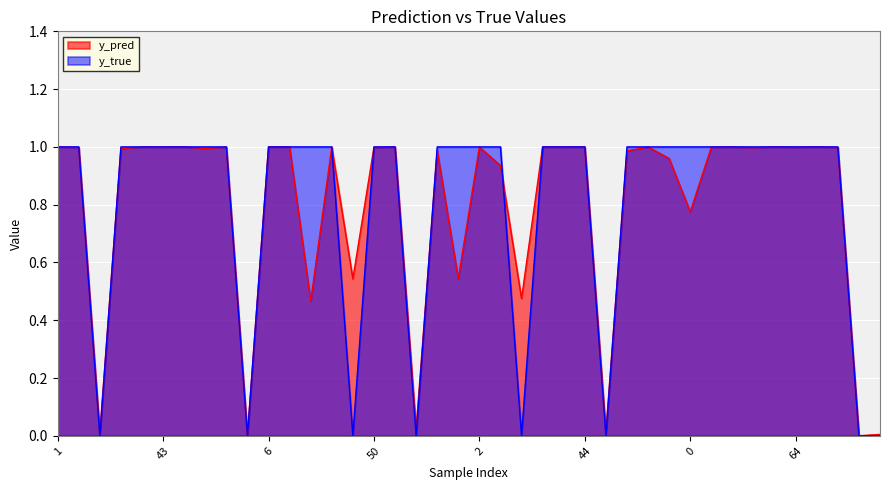

How many intersections are there between y_pred and y_true?

13